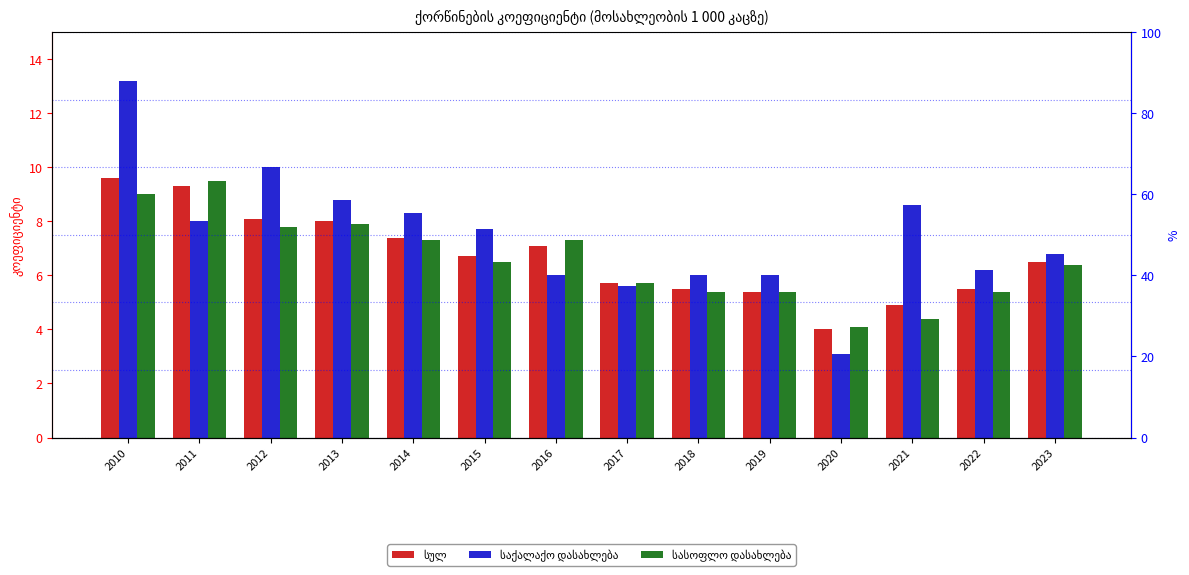

Is it true that სულ equals 2.4 at 2020?

False